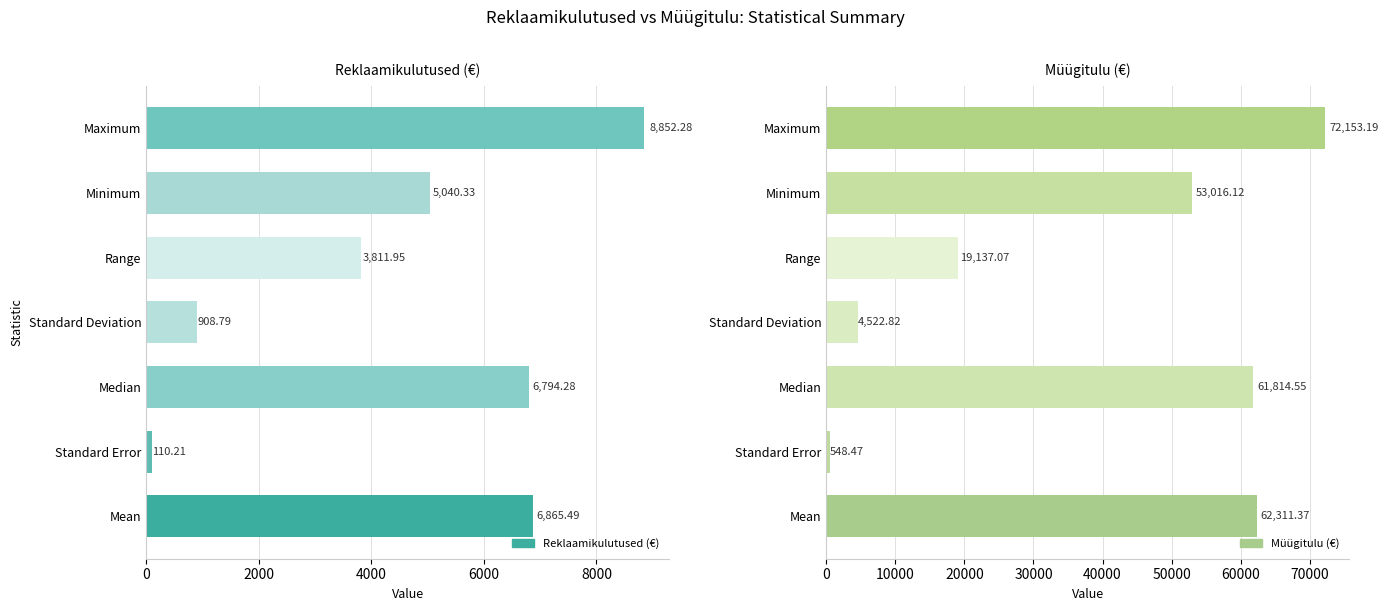

Rank the series at Standard Error from lowest to highest value.

Reklaamikulutused (€), Müügitulu (€)